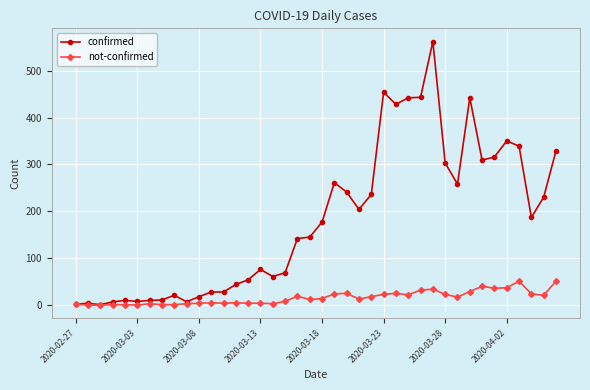

At how many categories does at least one series exceed 90?

22